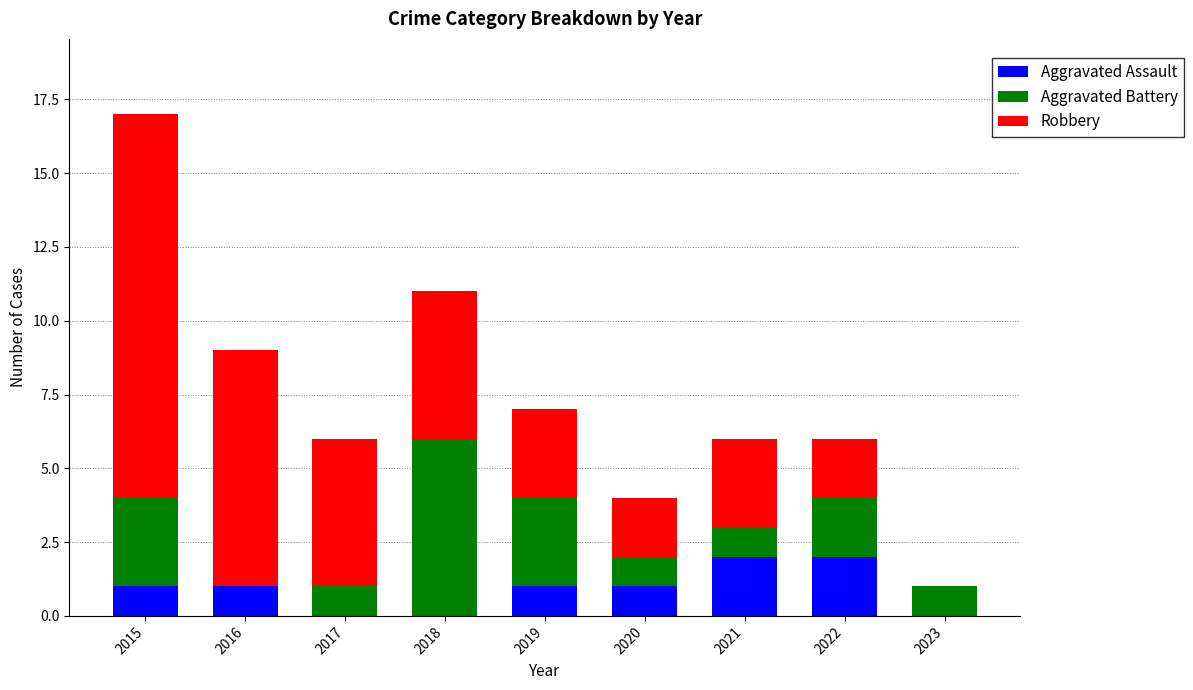

What are all the series names shown in the legend?

Aggravated Assault, Aggravated Battery, Robbery